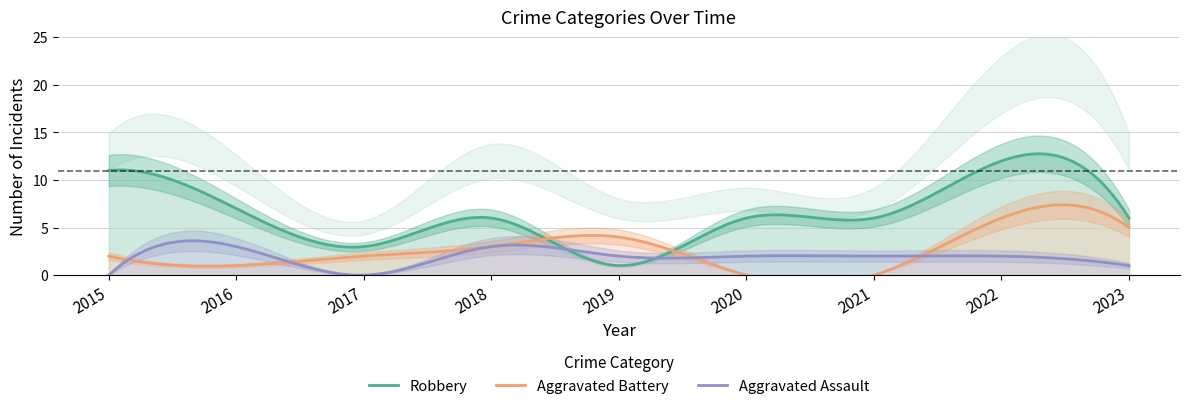

At which category is the sum across all series the highest?

2022